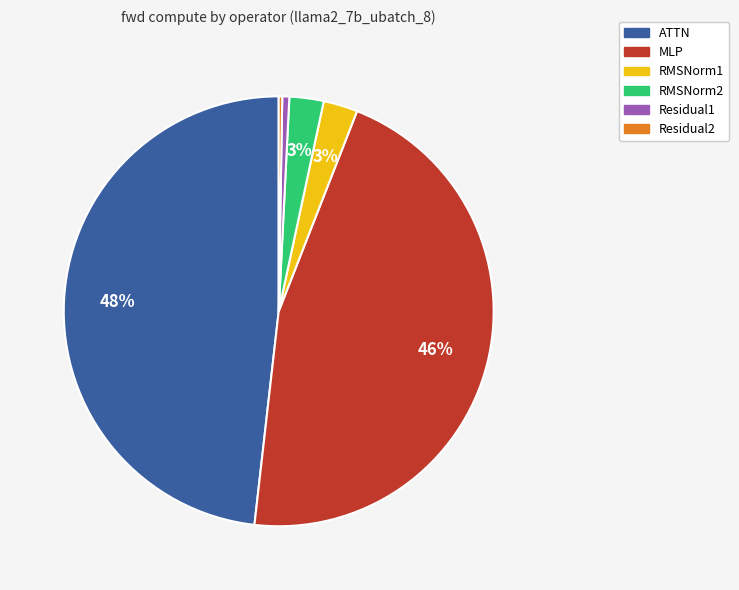

The RMSNorm2 slice represents 3% of the pie. True or false?

True